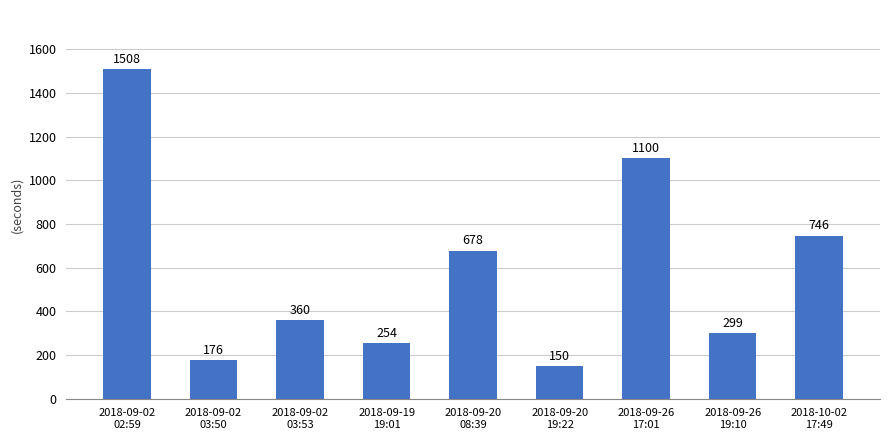

How many data points does each series have?

9